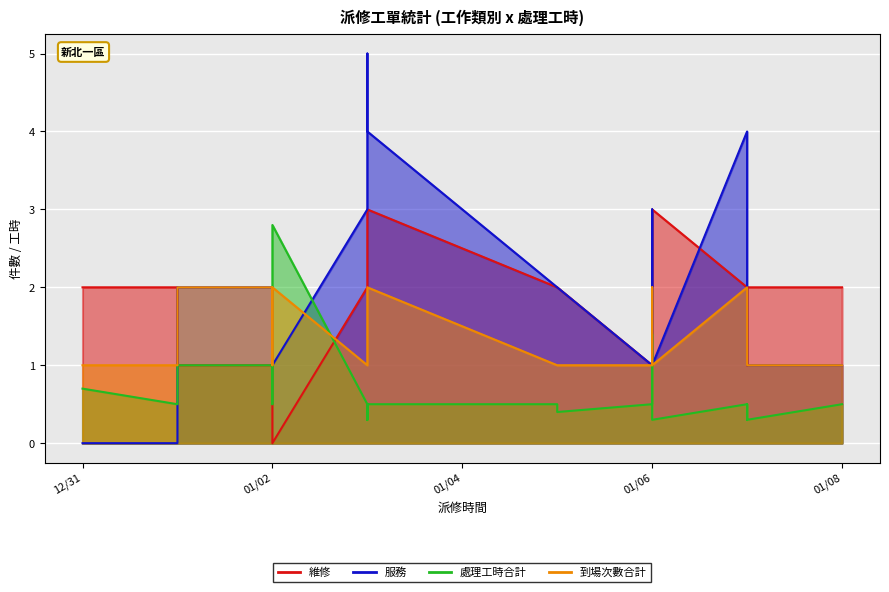

Which series has the largest range (max minus min)?

服務